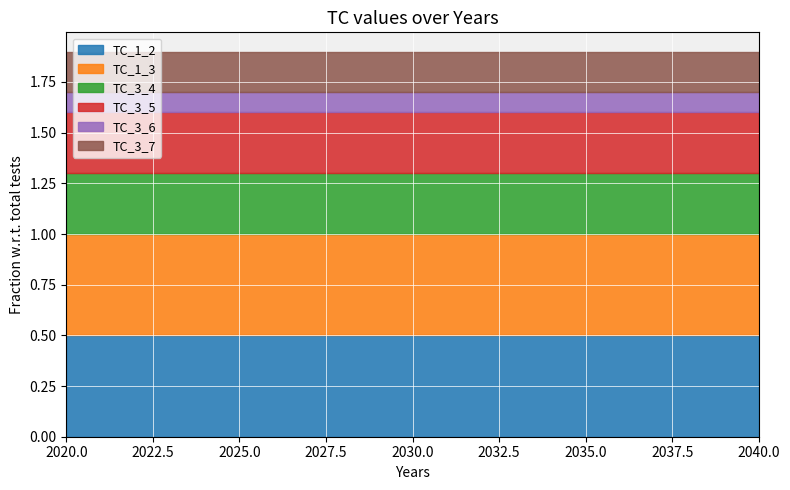

True or false: TC_1_3 and TC_1_2 cross at least once.

False